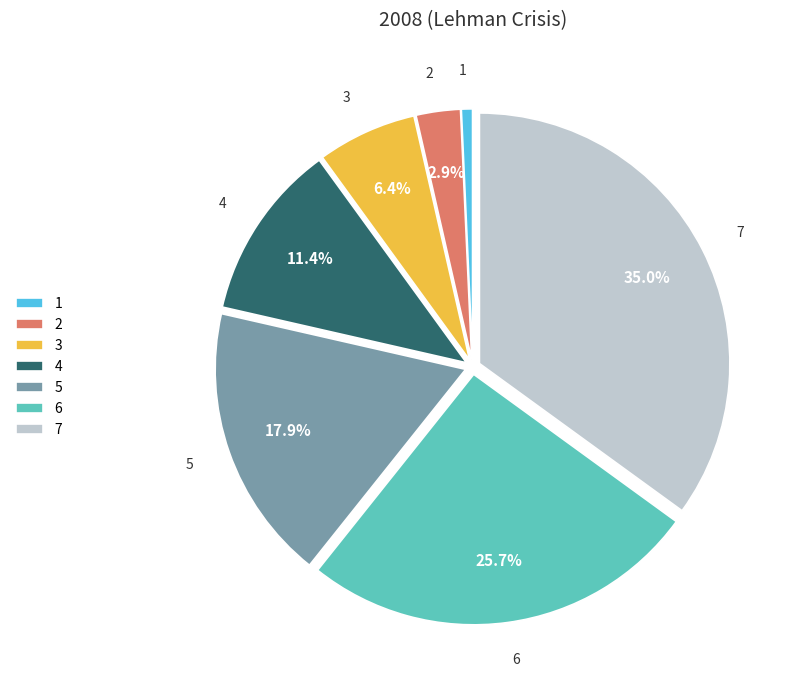

To the nearest percent, what portion does 3 represent?

6%